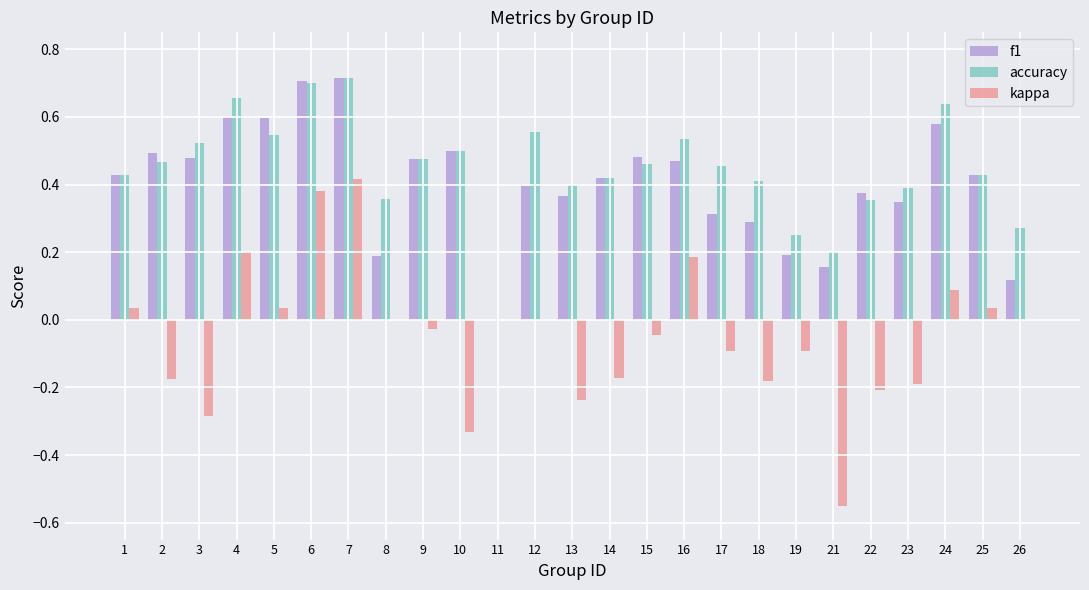

What is the total value across all series at 12?

1.0